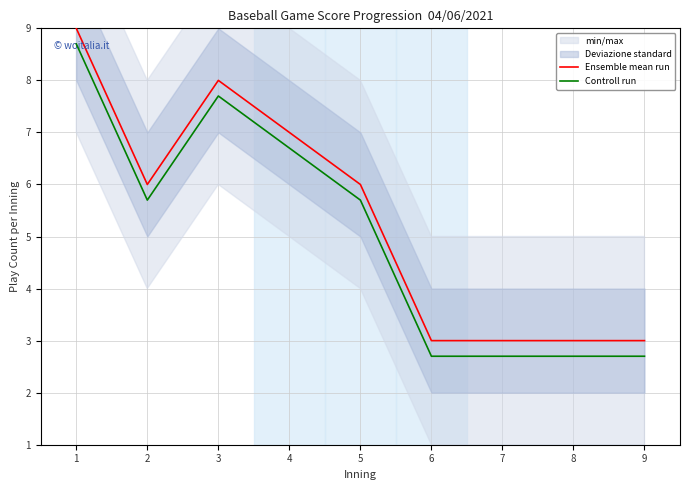

How many lines are shown in the chart?

2